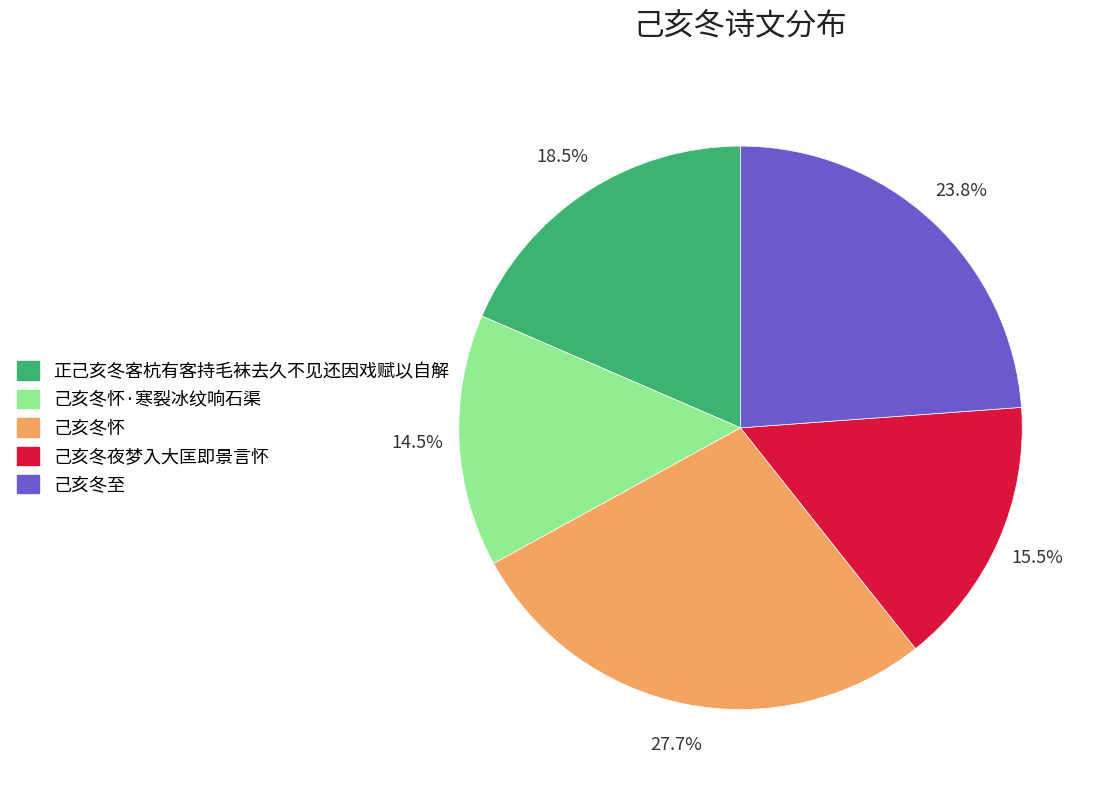

Is there any slice that represents more than half of the pie?

No